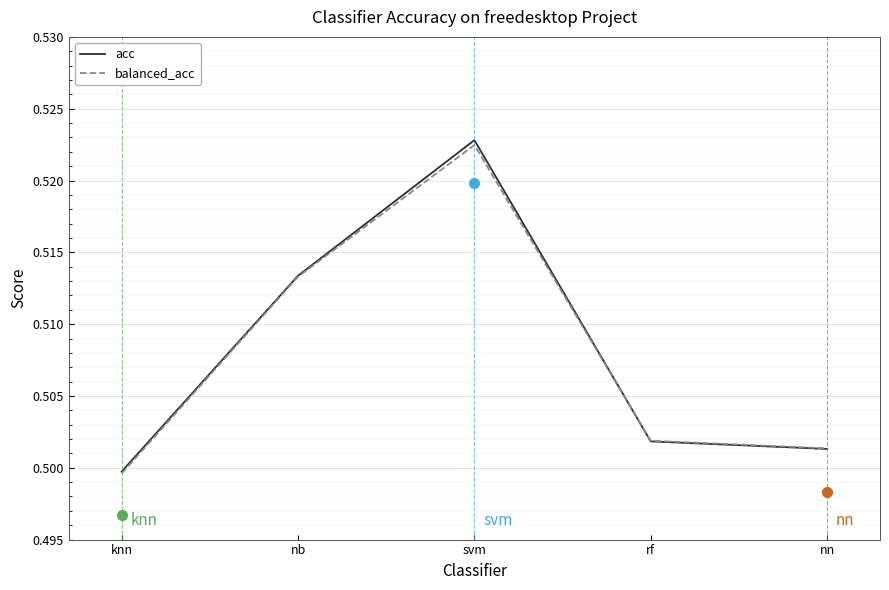

What is the total value across all series at svm?

1.0